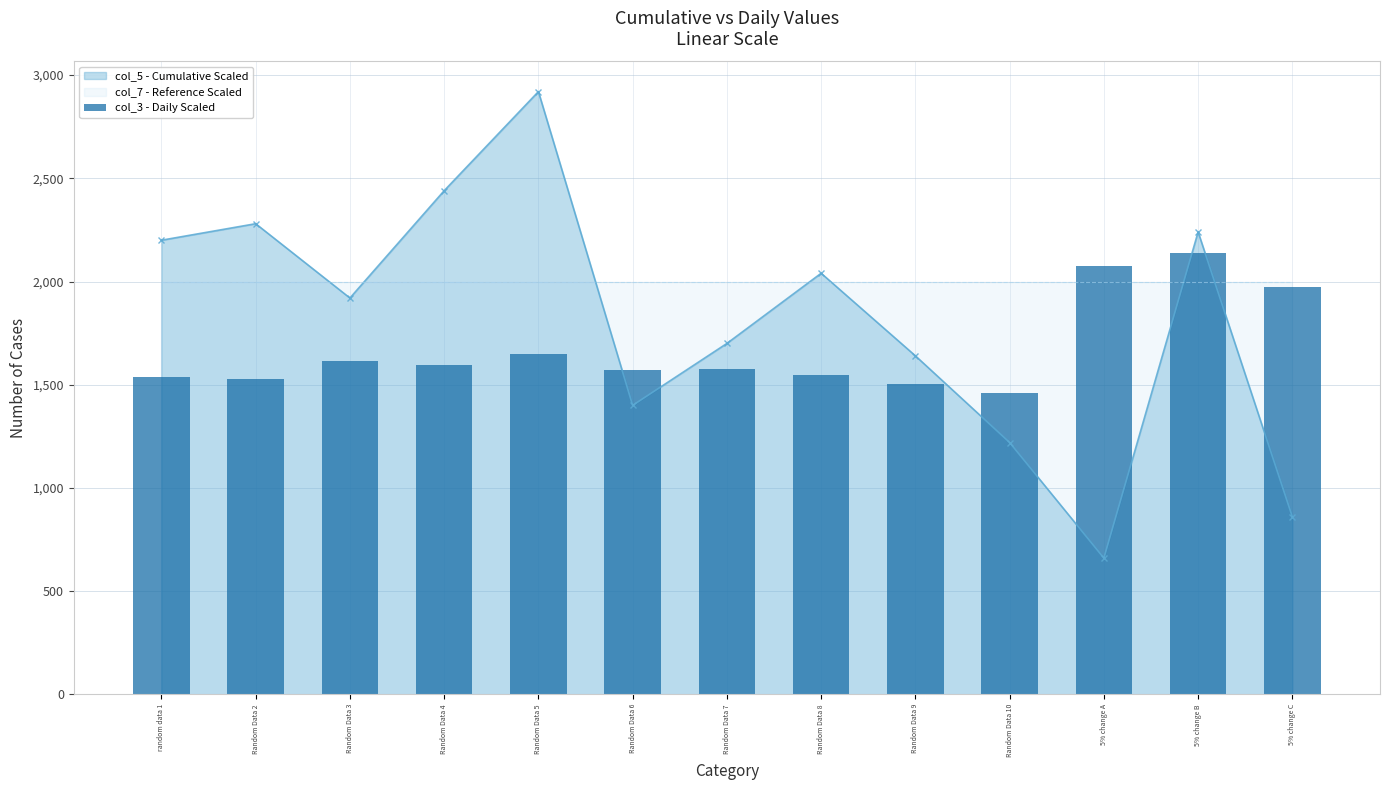

What is the difference between the values at 5% change C and Random Data 9?

468